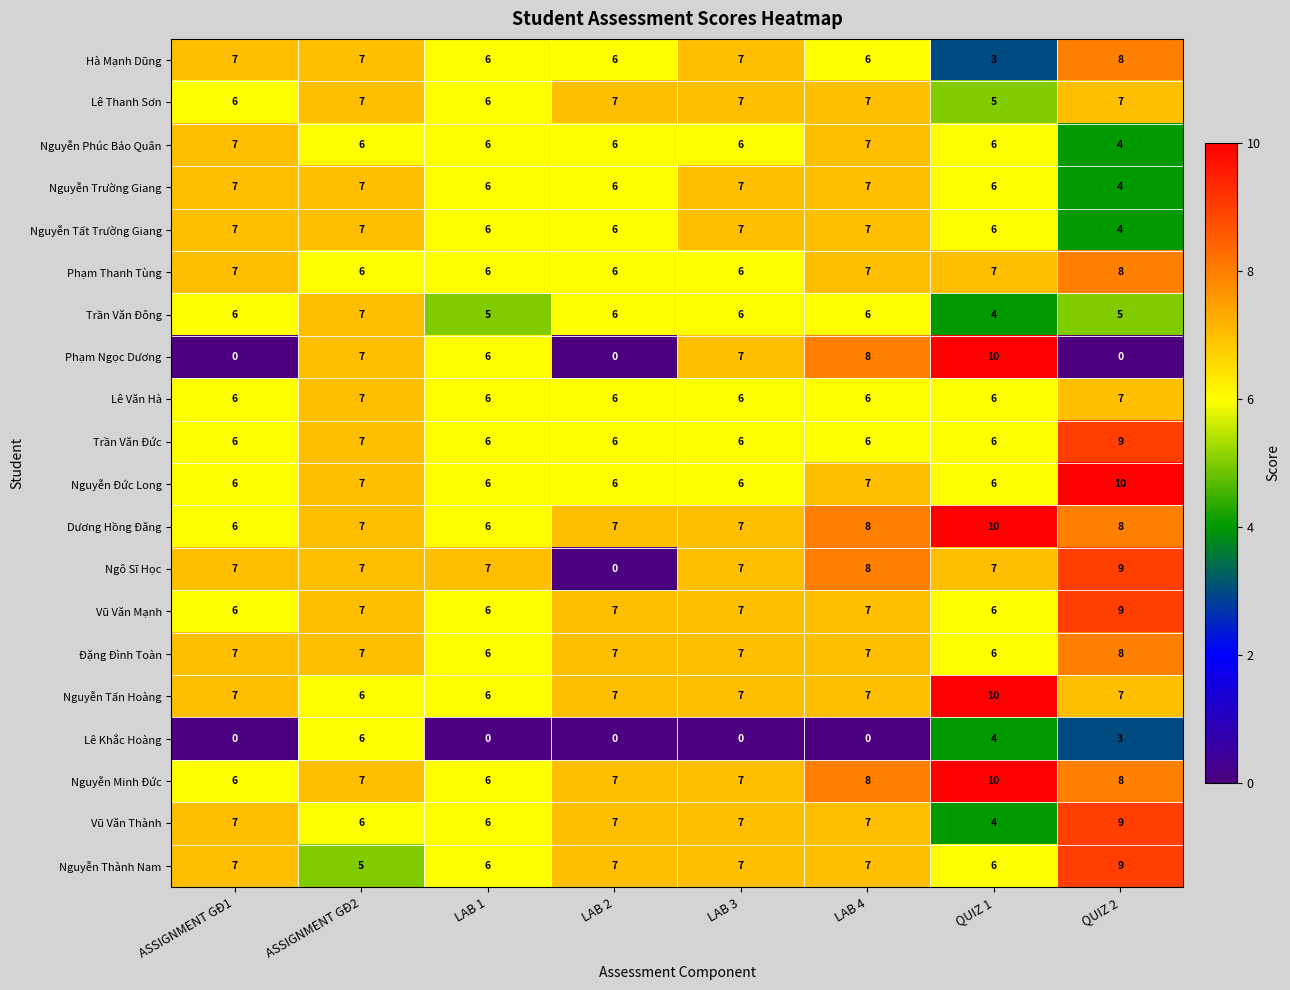

Which series has the largest range (max minus min)?

Phạm Ngọc Dương